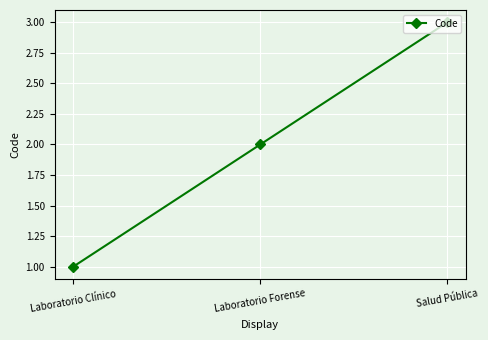

What is the difference between the second highest and minimum values?

1